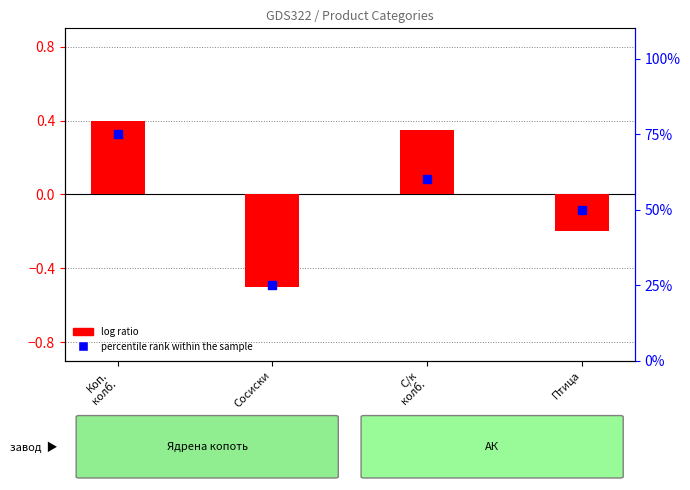

What are all the series names shown in the legend?

log ratio, percentile rank within the sample